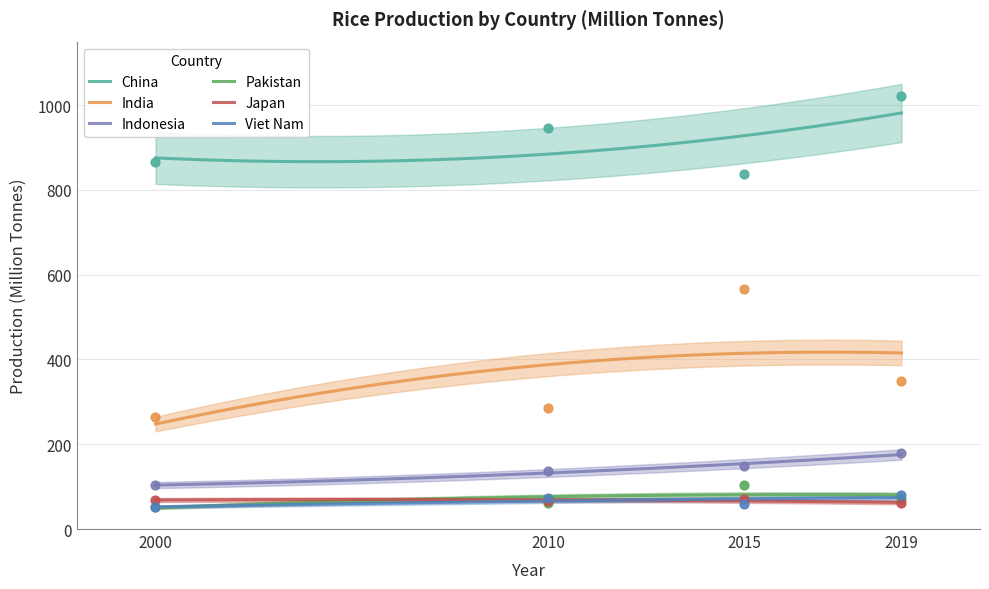

Is the value of Pakistan at 2010 greater than the value of China at 2019?

No